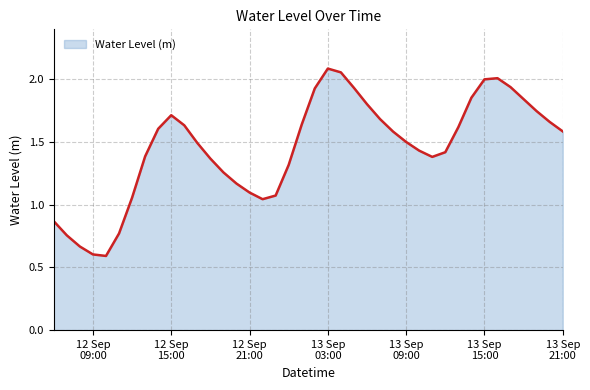

What is the minimum value shown in the chart?

0.6